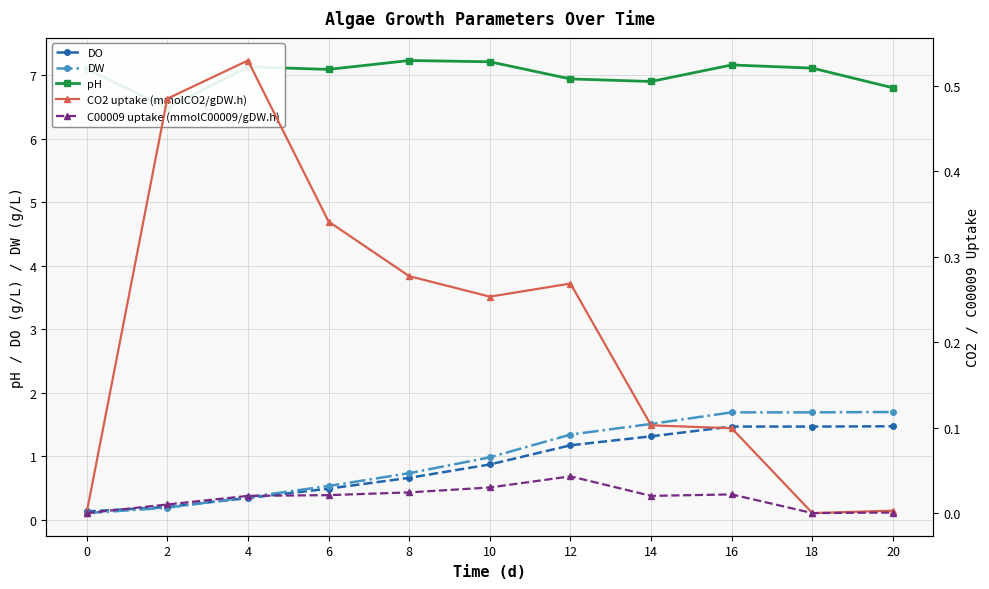

At 4, list the series in order from smallest to largest.

C00009 uptake (mmolC00009/gDW.h), DO, DW, CO2 uptake (mmolCO2/gDW.h), pH